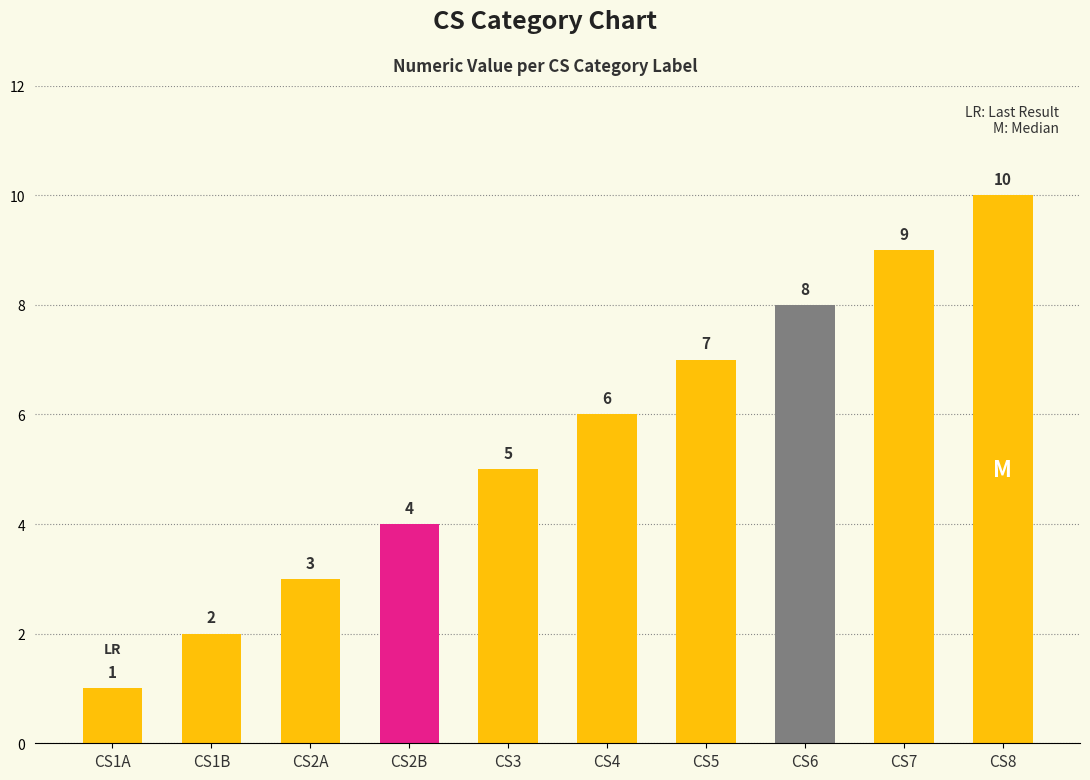

What is the label of the 5th bar from the left?

CS3